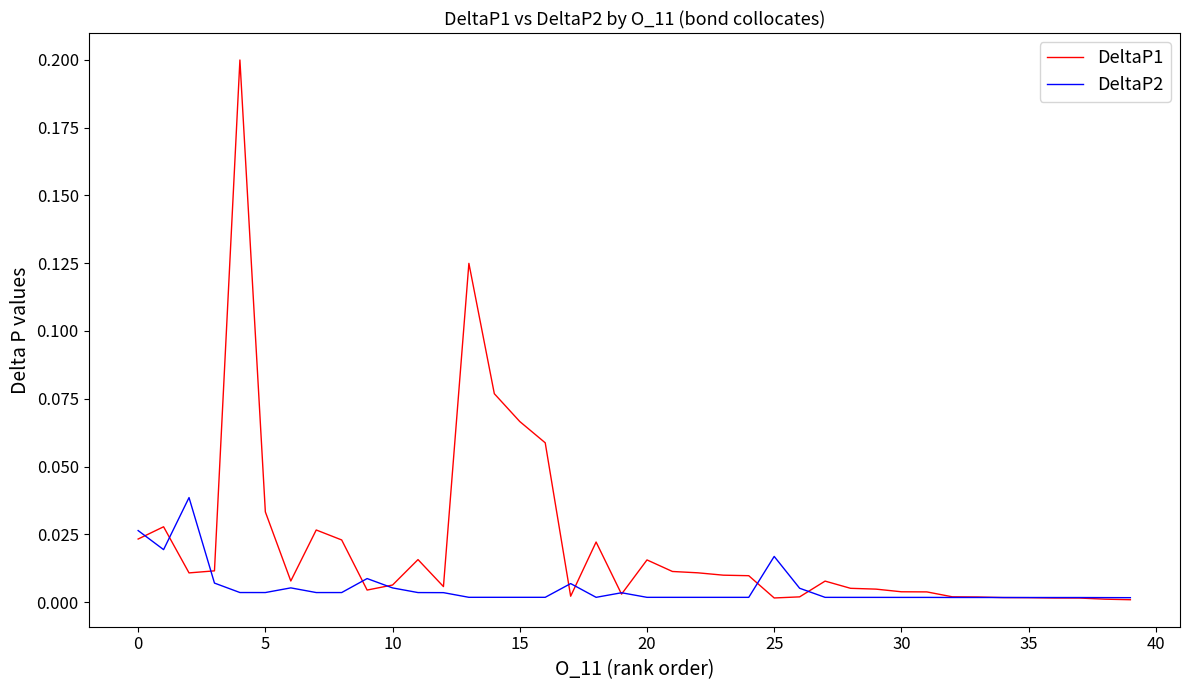

Which series has the largest total across all categories?

DeltaP1